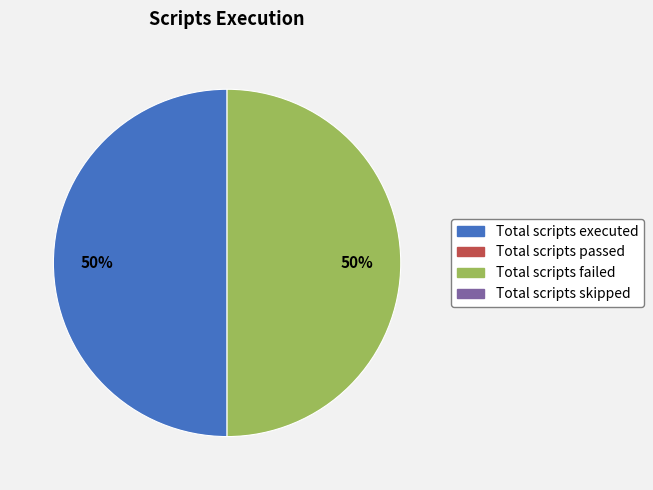

To the nearest percent, what is the difference between the largest and smallest slice percentages?

0%